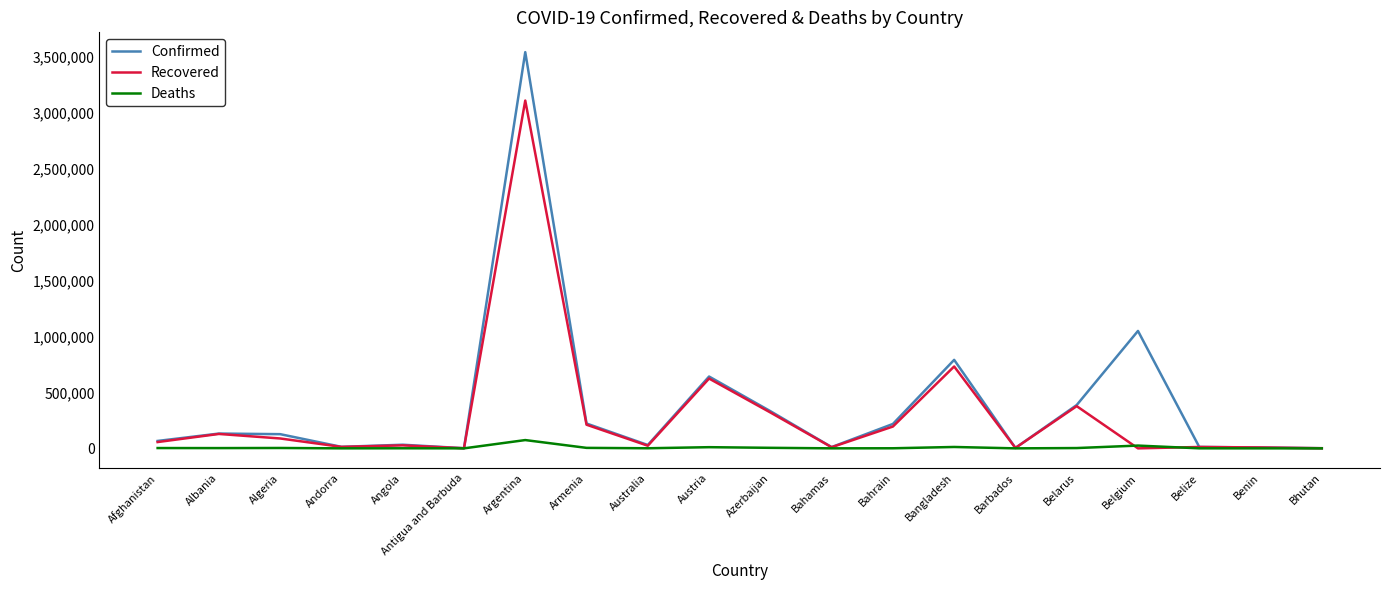

What is the difference between the second highest and minimum values in the Deaths series?

24841